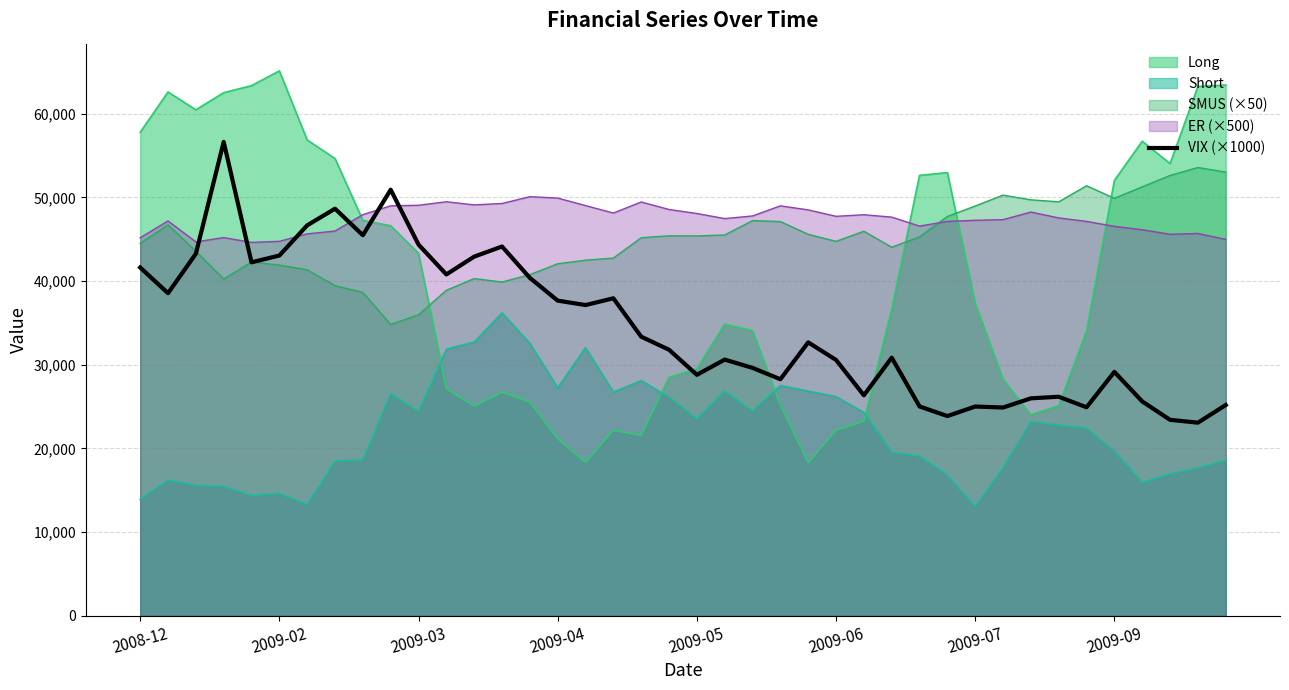

Which series has the widest spread of values?

Long